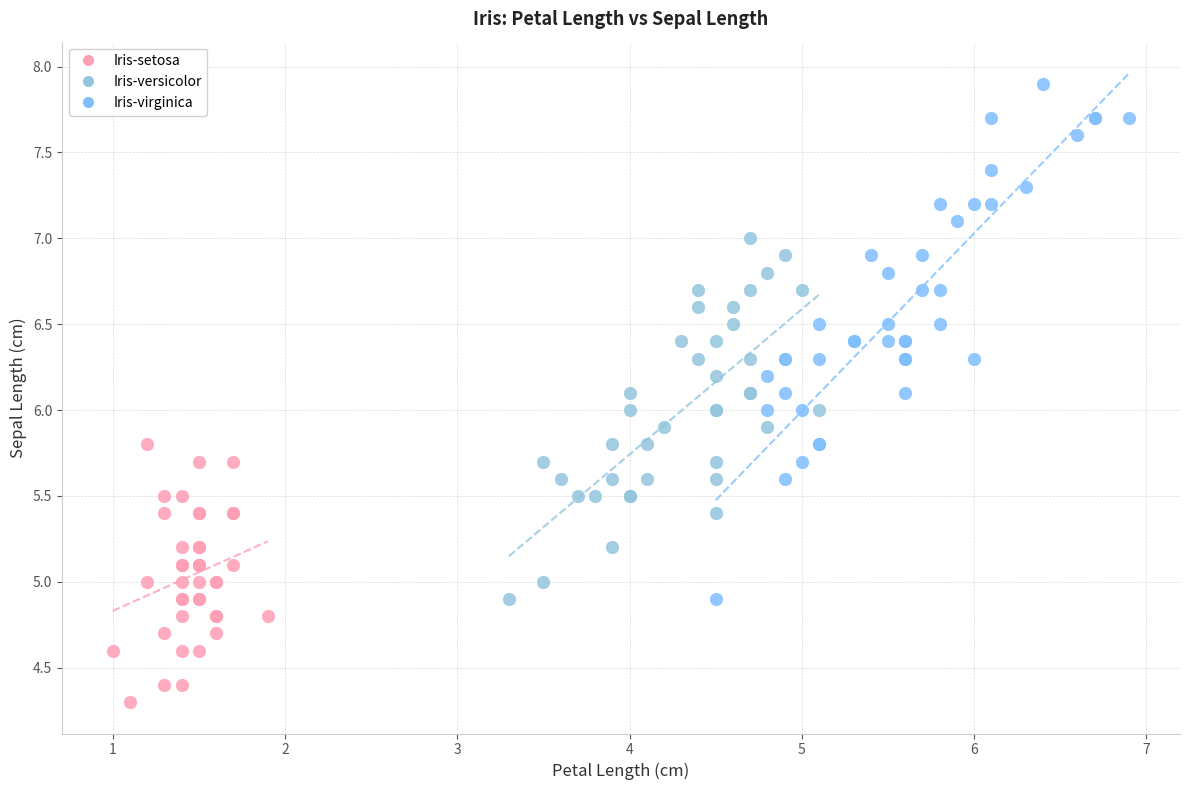

Which series has the largest Y range (max minus min)?

Iris-virginica